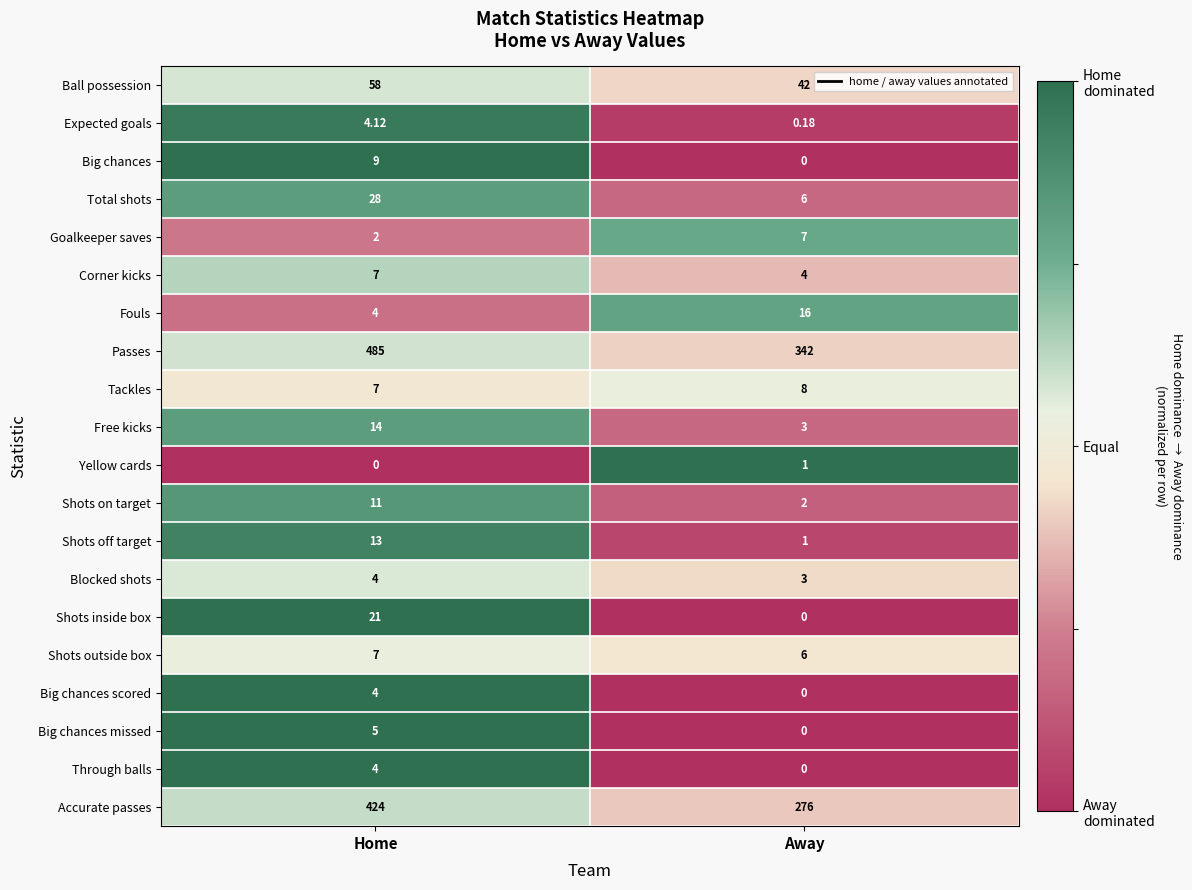

Which category has the highest value across all series?

Home